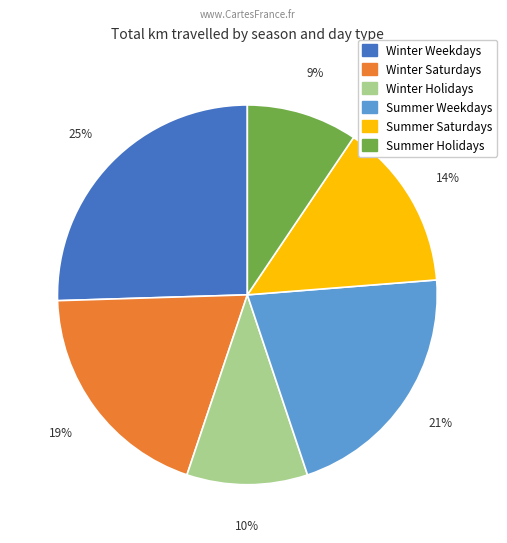

Approximately how many times larger is the value at Winter Weekdays compared to Summer Saturdays?

1.8